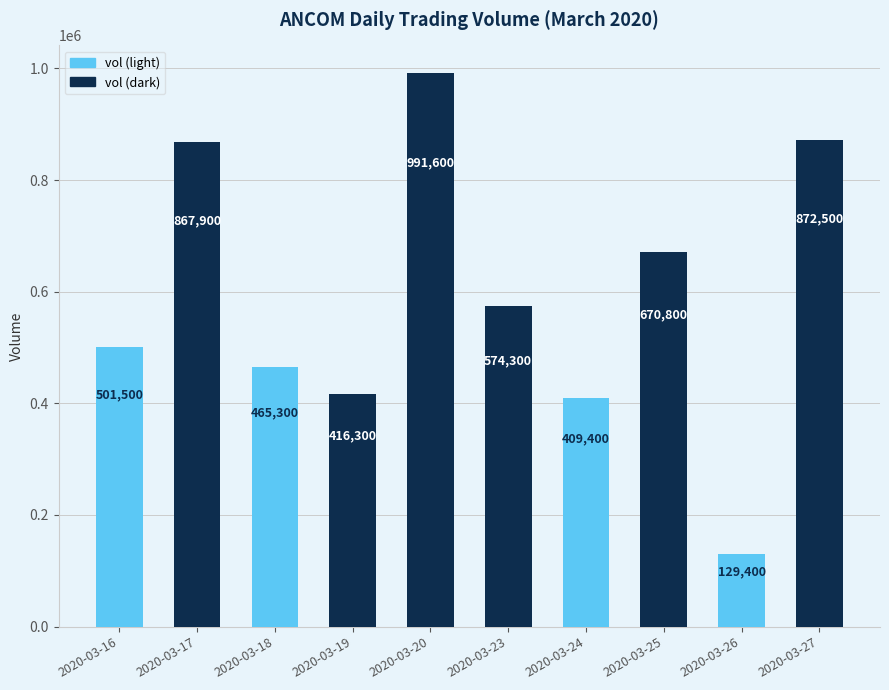

List the labels in order of value, largest first.

2020-03-20, 2020-03-27, 2020-03-17, 2020-03-25, 2020-03-23, 2020-03-16, 2020-03-18, 2020-03-19, 2020-03-24, 2020-03-26